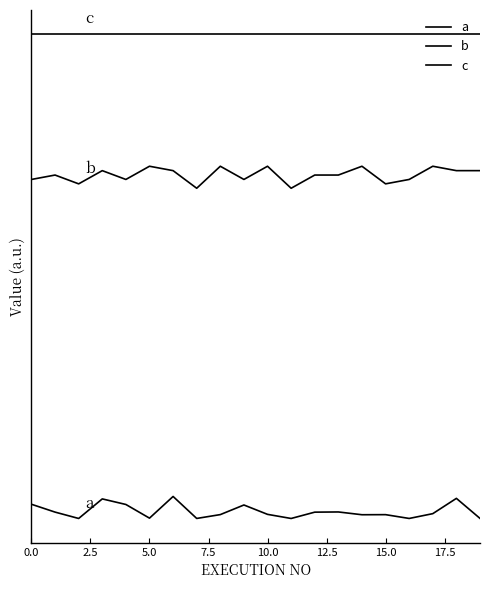

Does the chart have visible grid lines?

No